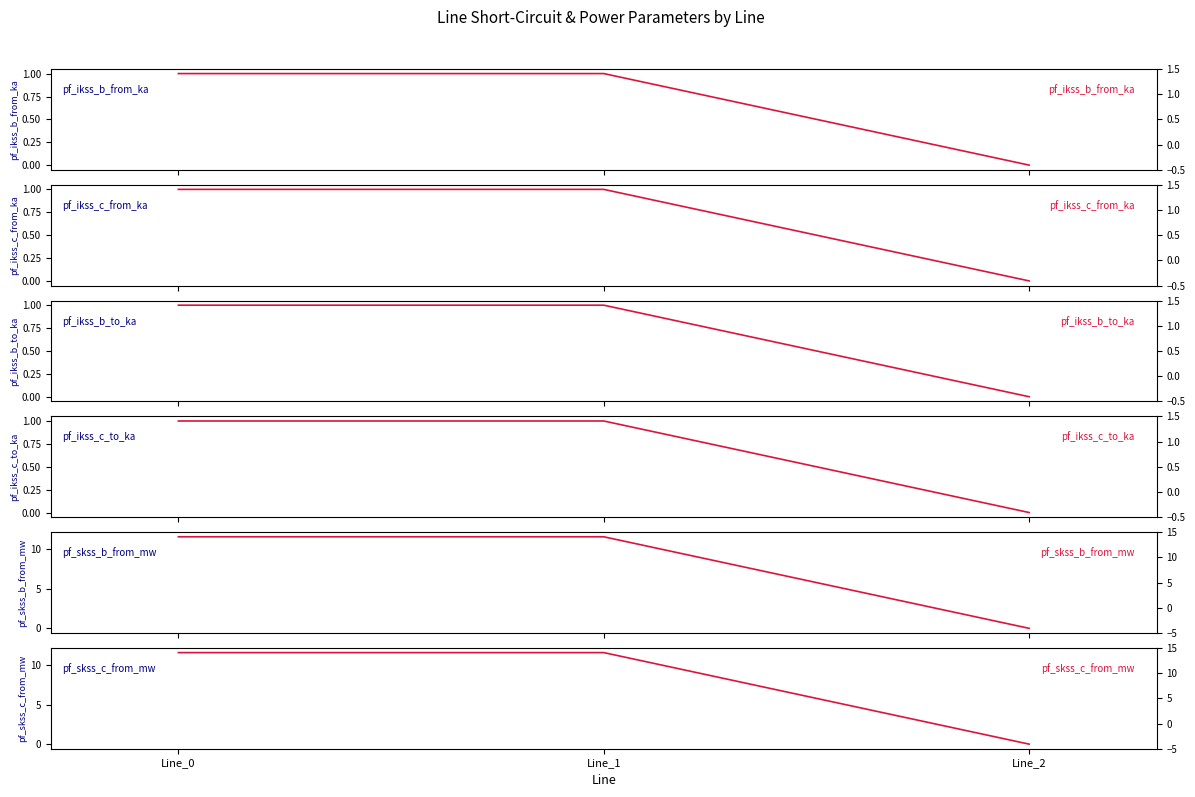

True or false: pf_skss_b_from_mw has a value of 20.2 at Line_1.

False